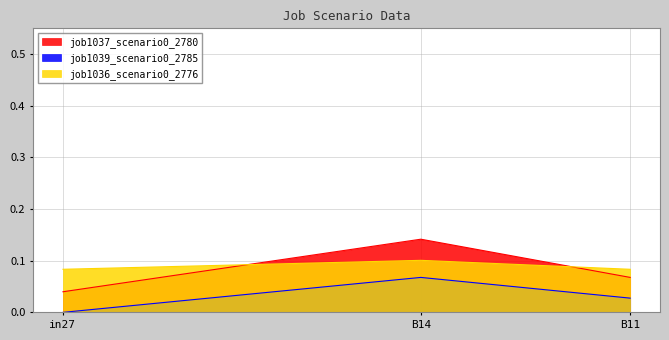

True or false: job1037_scenario0_2780 has a value of 0.1 at B11.

True